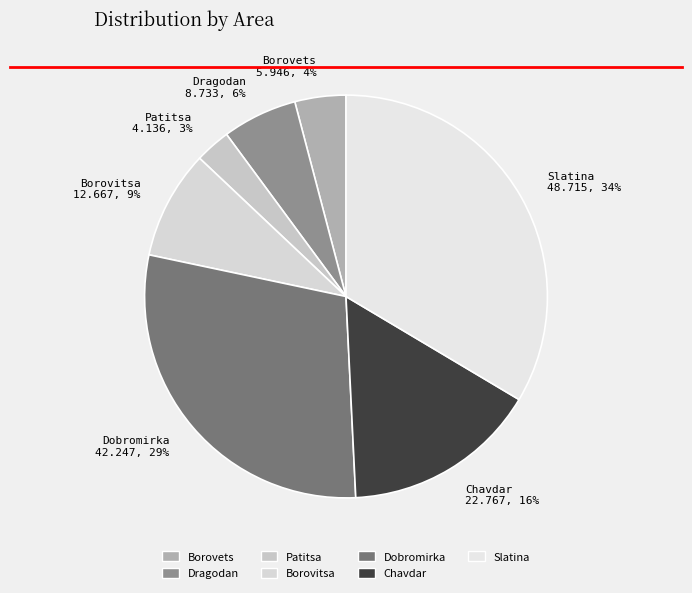

Between Patitsa 4.136, 3% and Borovets 5.946, 4%, which is larger?

Borovets 5.946, 4%